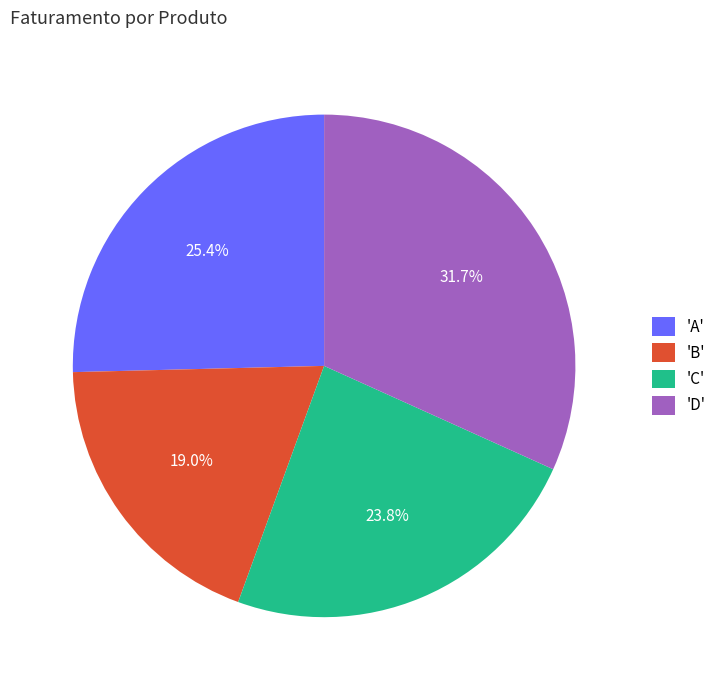

What is the ratio of the value at 'D' to the value at 'B'?

1.7